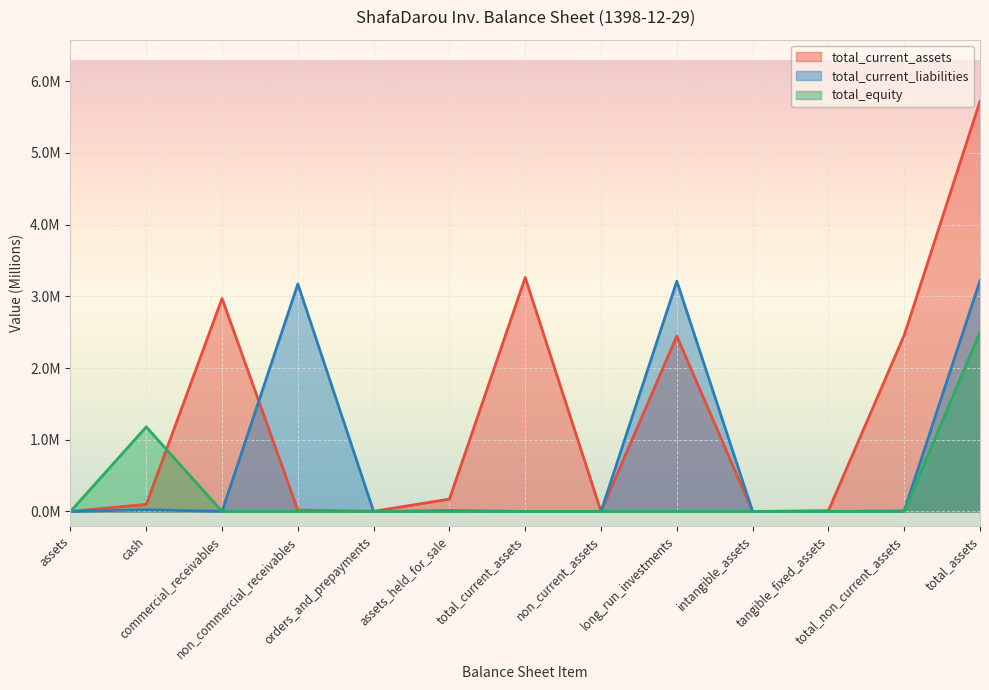

How many data points in total_equity are above 0?

2